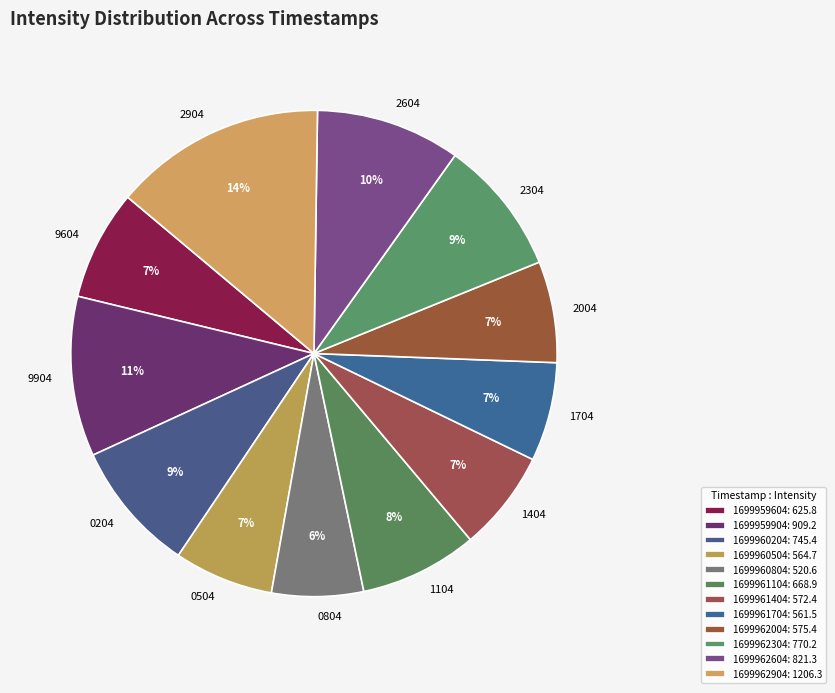

How many segments does this pie chart have?

12